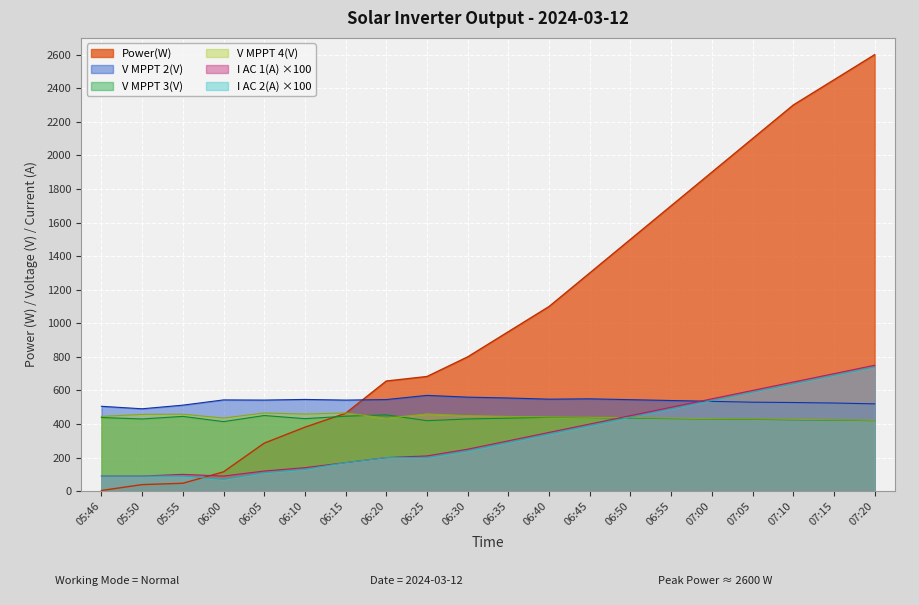

Between 06:45 and 07:20, which series saw the biggest shift?

Power(W)